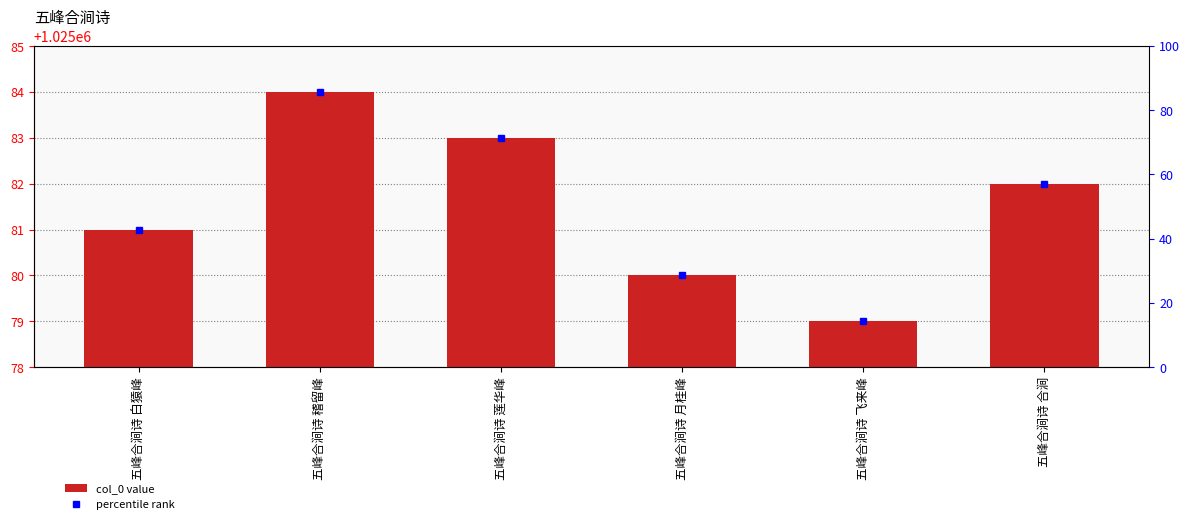

Read the value at 五峰合涧诗 飞来峰.

1025079